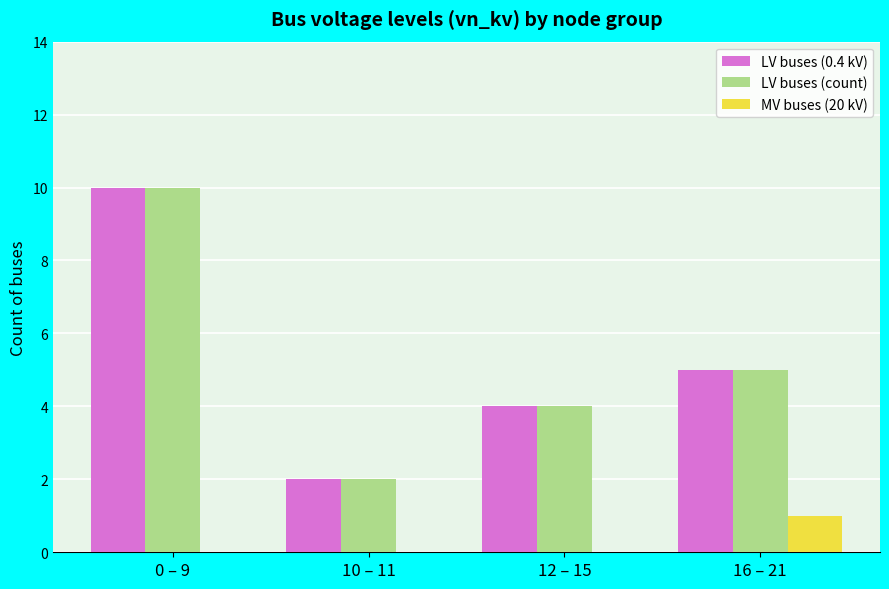

The value of MV buses (20 kV) at 10 – 11 is 1. True or false?

False